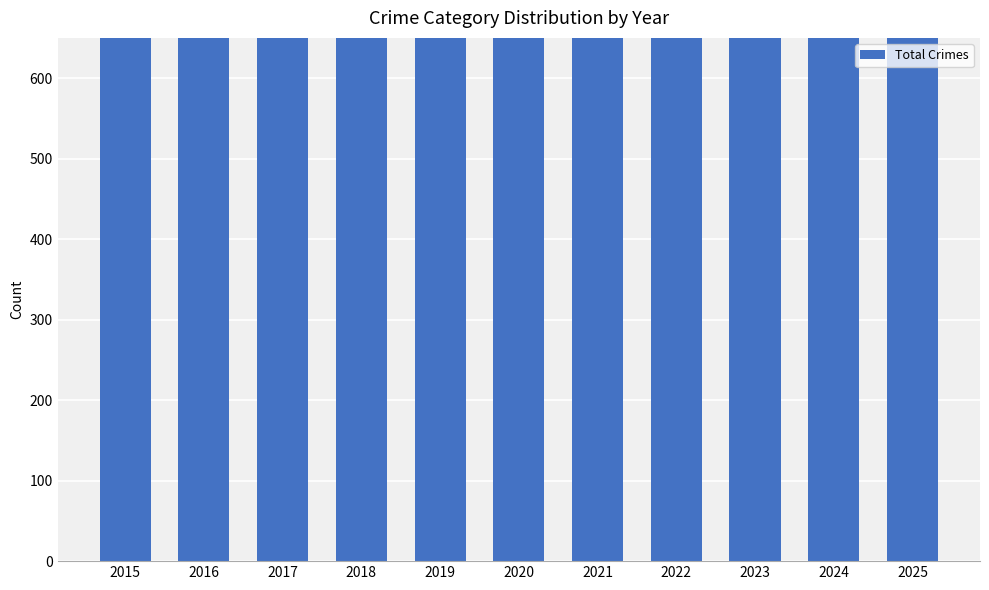

Read the value at 2015, to the nearest 10.

1210